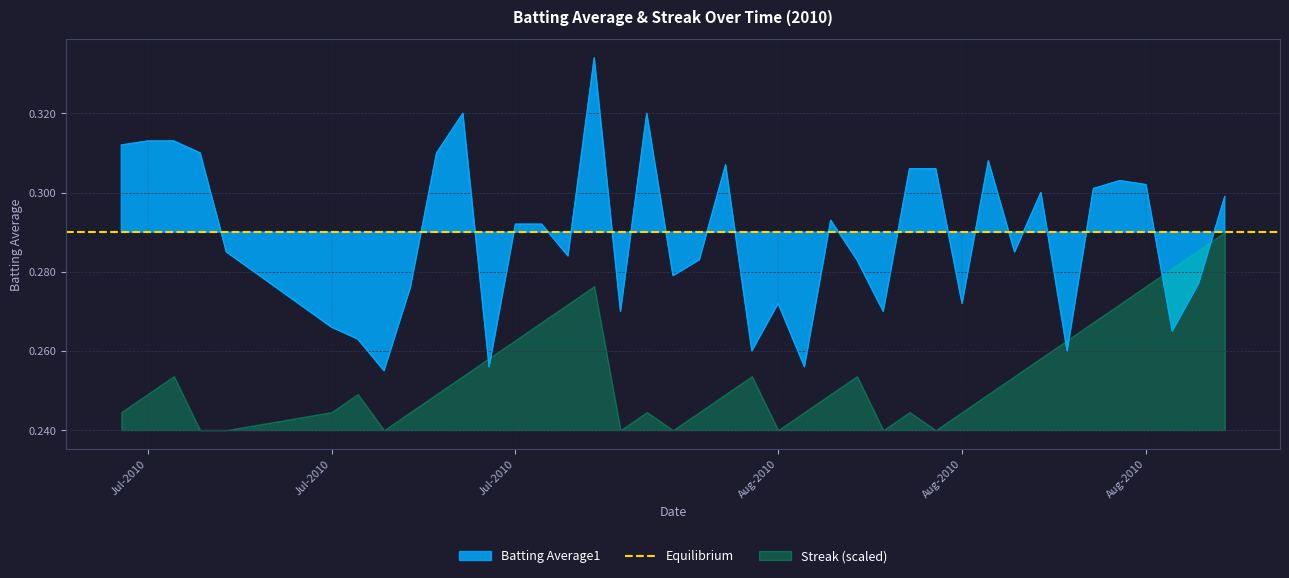

What value does the data have at 2010-08-12?

0.3